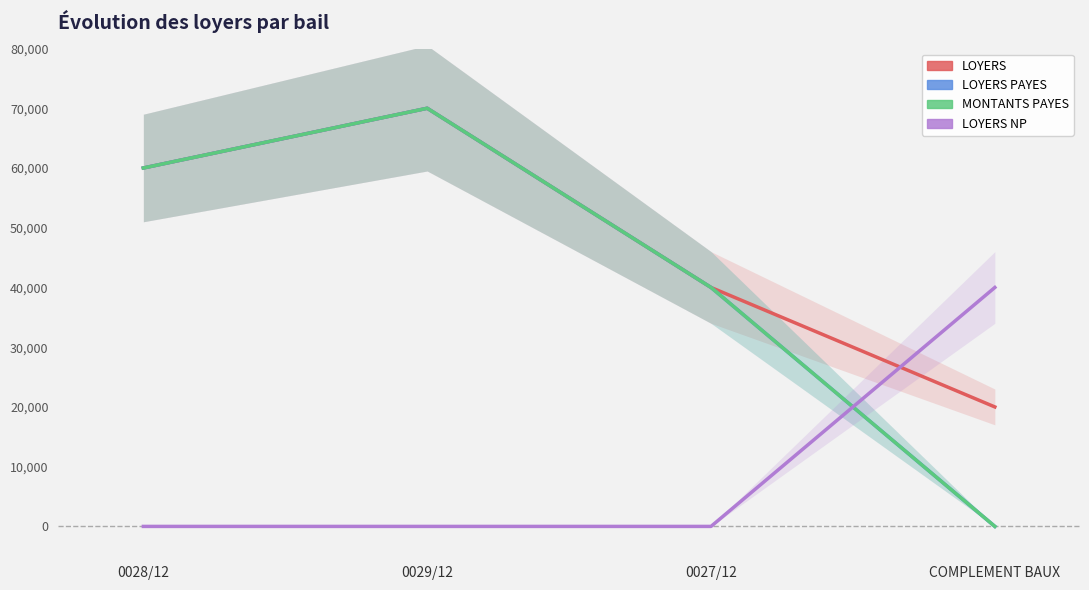

What is the maximum value shown in the chart?

70000